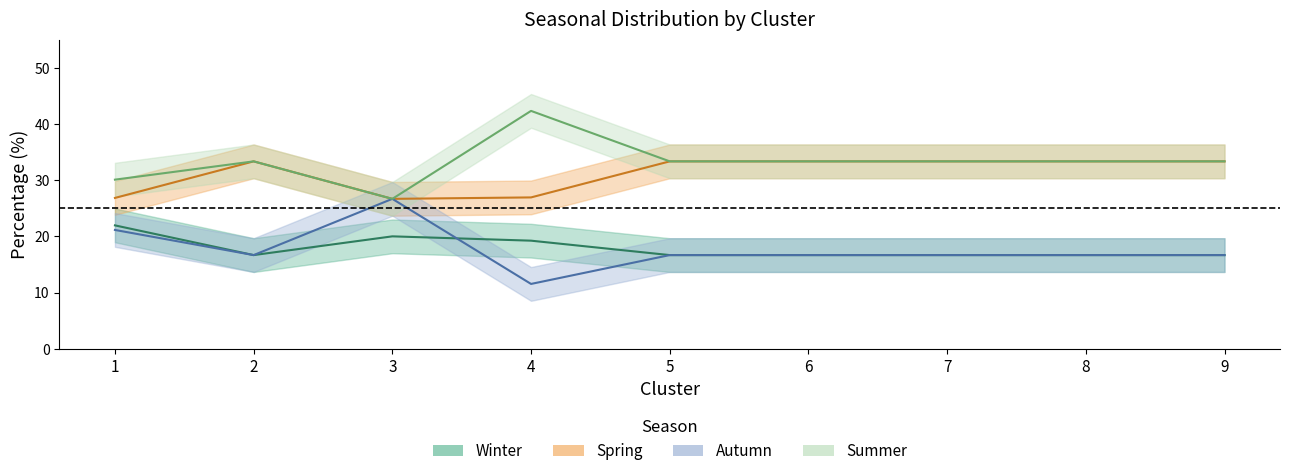

What is the difference between the maximum and minimum values in the Autumn series?

15.1